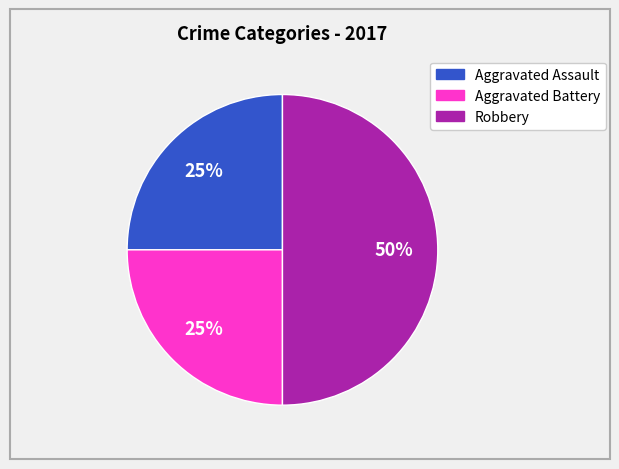

How many slices are in this pie chart?

3